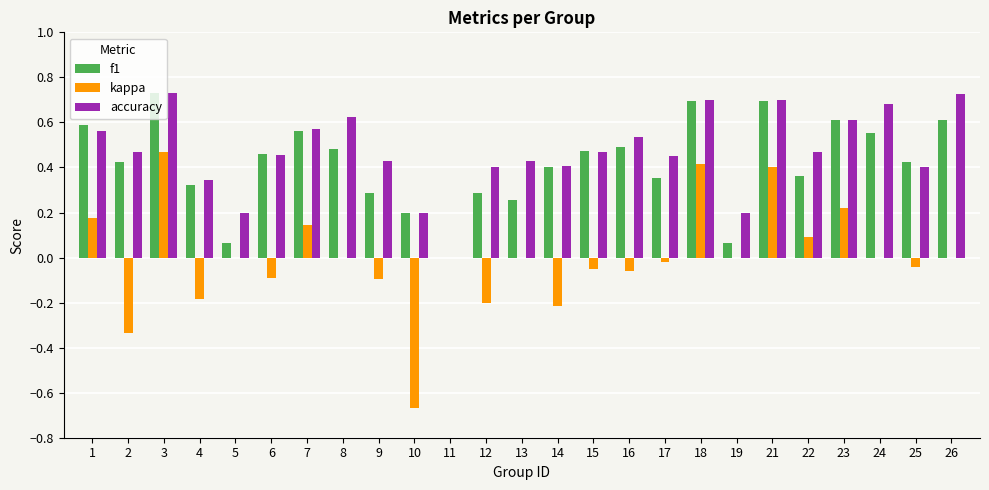

What are all the series names shown in the legend?

f1, kappa, accuracy